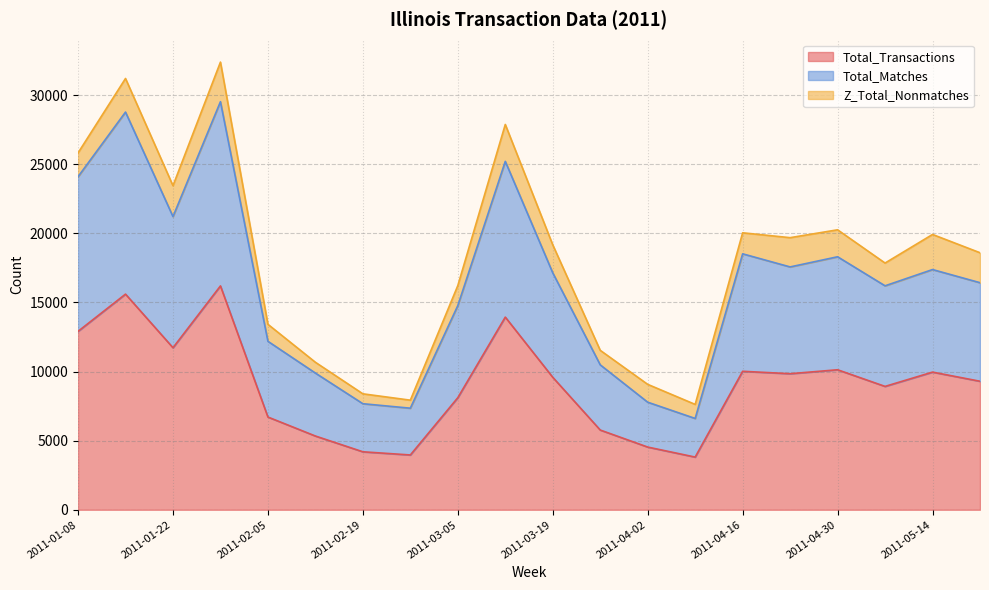

Where is Total_Transactions nearest to the value 10002?

2011-04-16